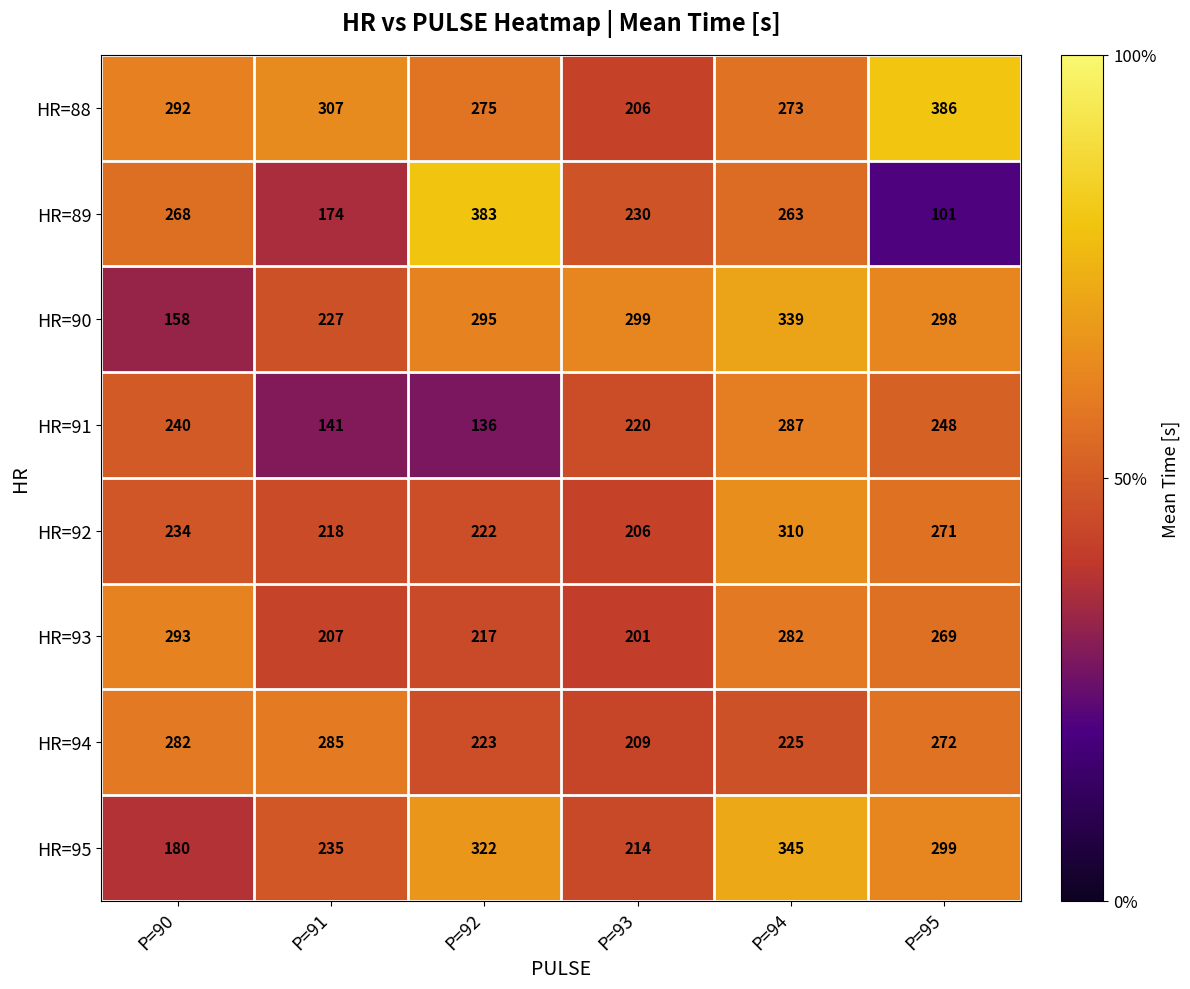

Which label corresponds to the smallest value in the chart?

P=95